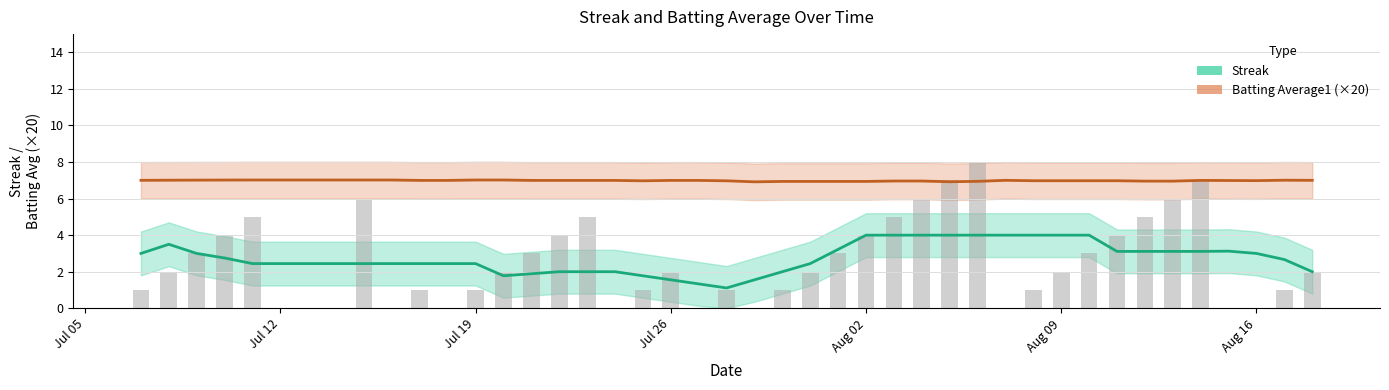

What is the difference between the maximum and minimum values?

8